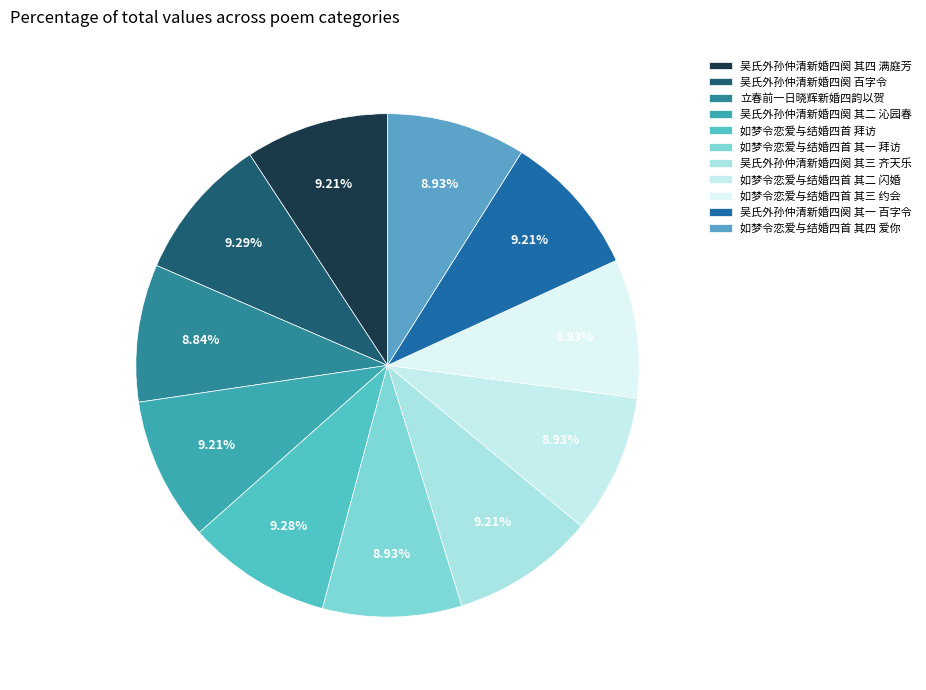

What is the largest slice in the pie chart?

吴氏外孙仲清新婚四阕 百字令